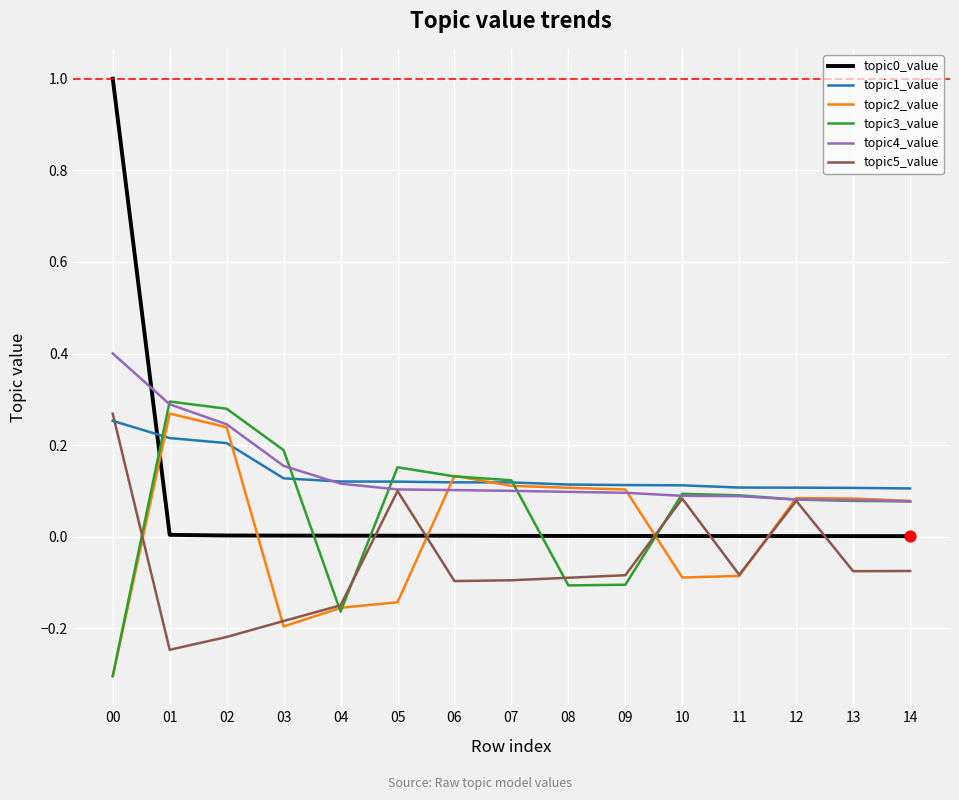

At how many categories does at least one series exceed 0?

15